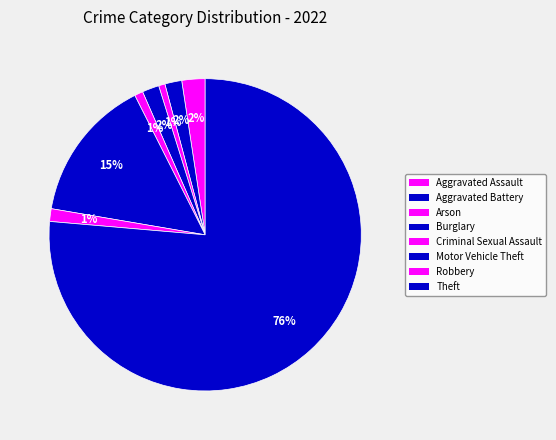

Count the number of slices in the pie.

8